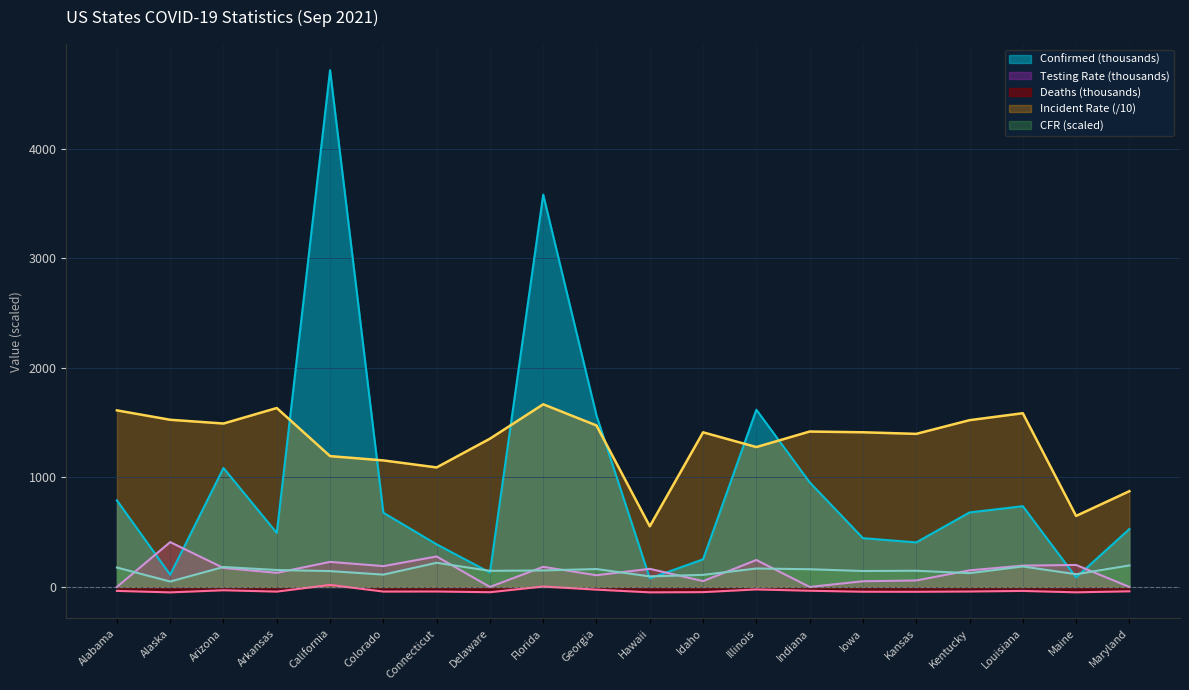

Reading left to right, what are all the values shown in this chart?

Confirmed: Alabama=790.6	Alaska=111.7	Arizona=1086.3	Arkansas=493.1	California=4719.4	Colorado=678.0	Connecticut=389.2	Delaware=131.8	Florida=3582.8	Georgia=1565.5	Hawaii=78.4	Idaho=252.4	Illinois=1618.8	Indiana=955.6	Iowa=445.7	Kansas=406.9	Kentucky=680.5	Louisiana=737.6	Maine=87.2	Maryland=528.8
Deaths: Alabama=-36.0	Alaska=-49.4	Arizona=-30.2	Arkansas=-42.4	California=18.6	Colorado=-42.1	Connecticut=-41.4	Delaware=-48.1	Florida=4.1	Georgia=-24.4	Hawaii=-49.2	Idaho=-47.2	Illinois=-22.5	Indiana=-34.5	Iowa=-43.5	Kansas=-44.0	Kentucky=-41.4	Louisiana=-36.2	Maine=-49.0	Maryland=-39.6
Incident_Rate: Alabama=1612.5	Alaska=1526.8	Arizona=1492.5	Arkansas=1634.0	California=1194.9	Colorado=1155.6	Connecticut=1091.6	Delaware=1354.0	Florida=1668.1	Georgia=1474.5	Hawaii=553.8	Idaho=1412.2	Illinois=1277.5	Indiana=1419.4	Iowa=1412.5	Kansas=1398.1	Kentucky=1523.1	Louisiana=1586.6	Maine=648.6	Maryland=874.6
Case_Fatality_Ratio: Alabama=177.4	Alaska=49.5	Arizona=182.4	Arkansas=154.7	California=145.0	Colorado=112.7	Connecticut=220.8	Delaware=147.3	Florida=150.9	Georgia=163.6	Hawaii=96.6	Idaho=110.5	Illinois=168.6	Indiana=161.9	Iowa=145.5	Kansas=148.0	Kentucky=126.1	Louisiana=187.0	Maine=116.3	Maryland=196.6
Testing_Rate: Alabama=0.0	Alaska=409.6	Arizona=173.7	Arkansas=128.7	California=229.0	Colorado=190.3	Connecticut=278.4	Delaware=0.0	Florida=183.7	Georgia=107.1	Hawaii=165.5	Idaho=53.1	Illinois=246.2	Indiana=0.0	Iowa=52.1	Kansas=59.3	Kentucky=151.7	Louisiana=194.8	Maine=200.8	Maryland=0.0